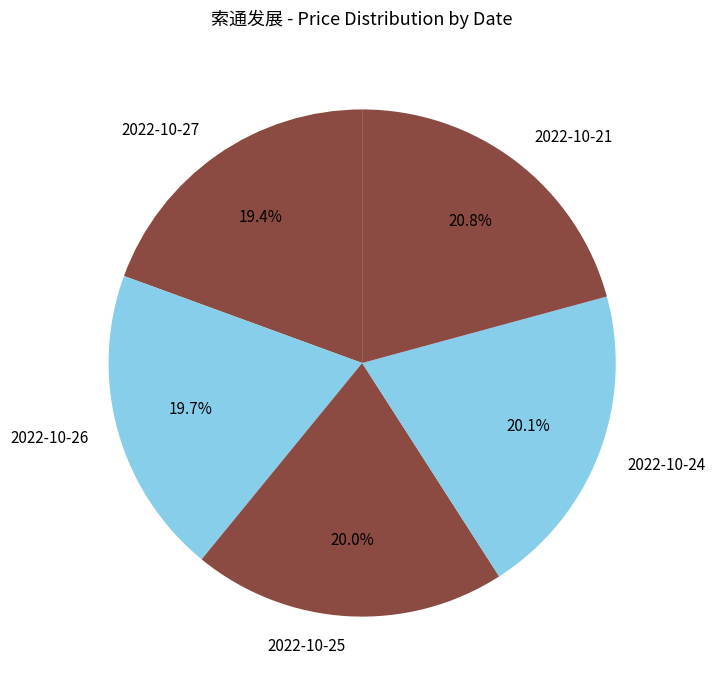

To the nearest percent, what portion does 2022-10-25 represent?

20%